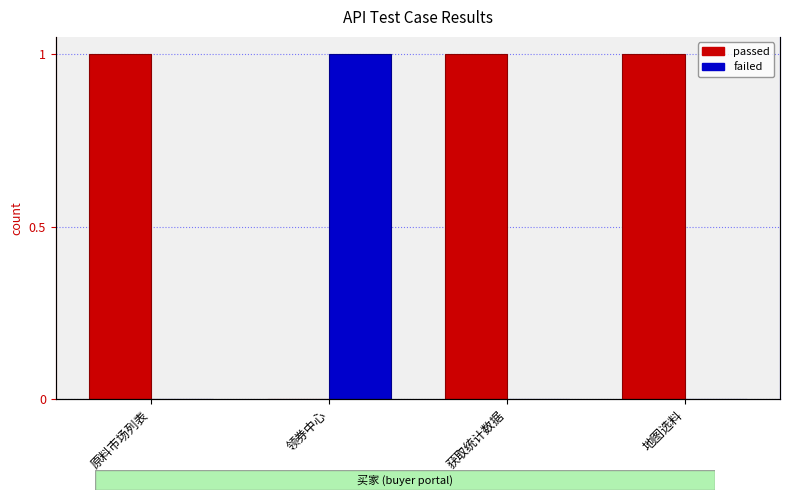

What is the label of the 1st bar from the left?

原料市场列表